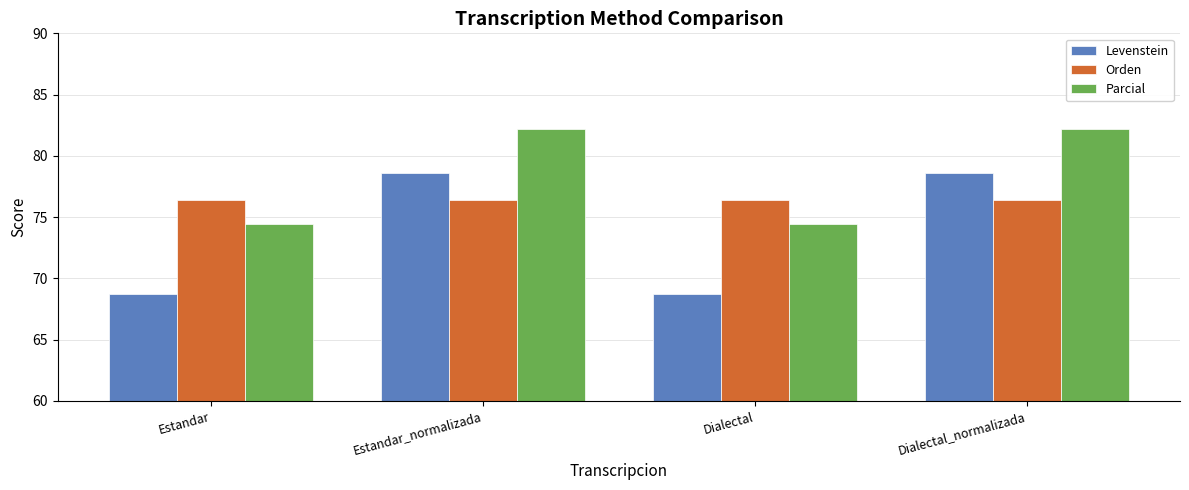

What is the highest value of the Orden series?

76.4